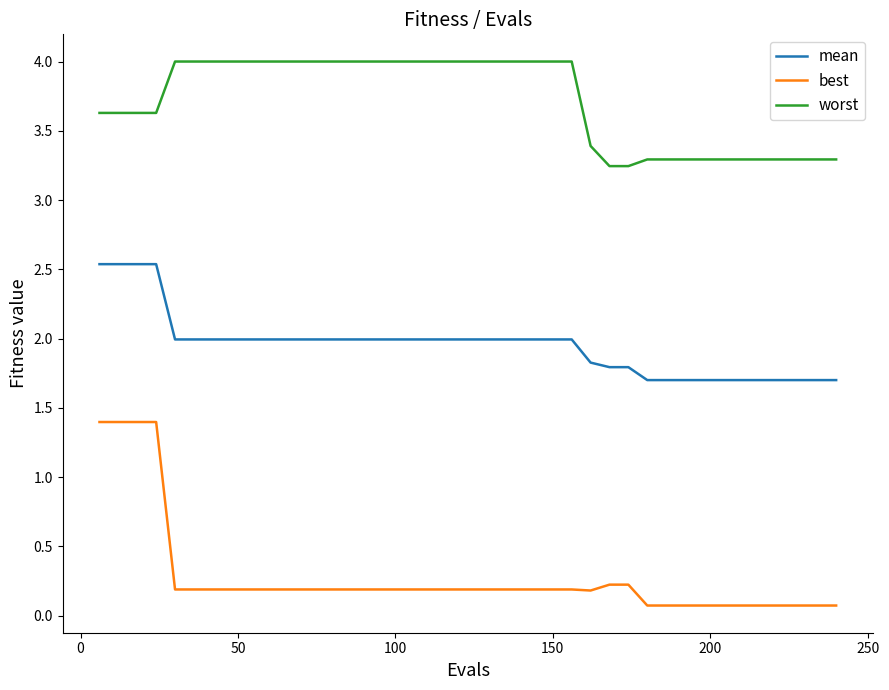

True or false: best and mean cross at least once.

False